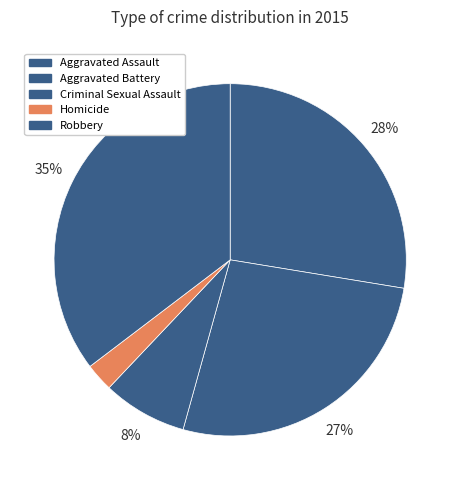

Which has a higher value, Homicide or Aggravated Battery?

Aggravated Battery